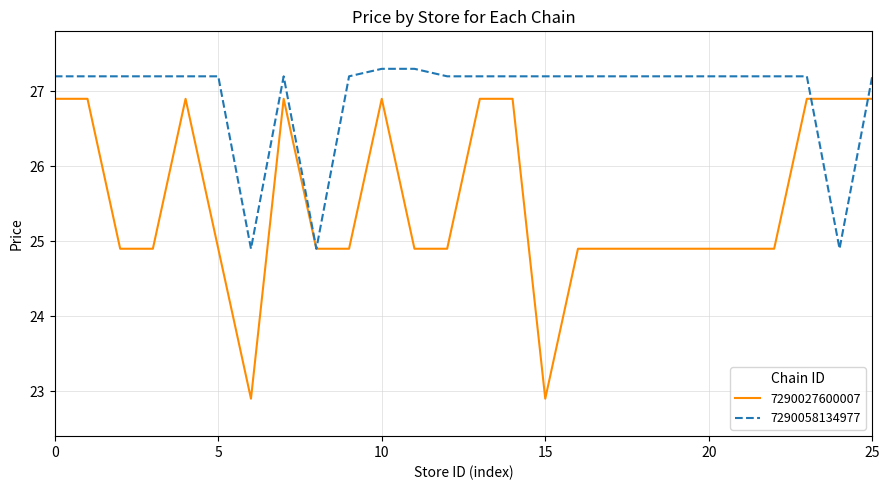

Which series has the widest spread of values?

7290027600007